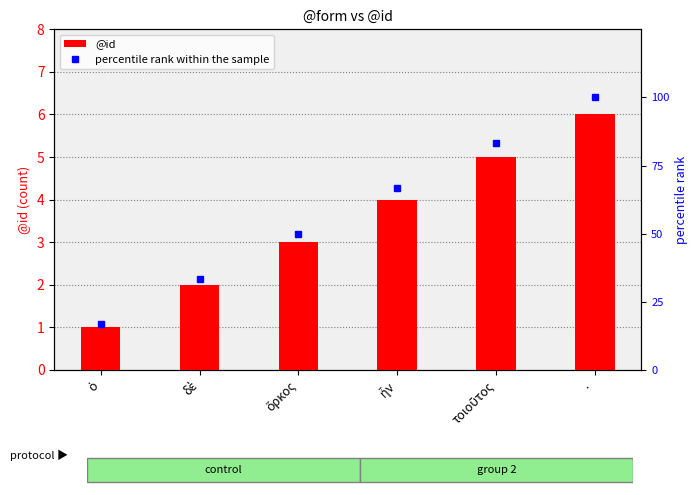

Reading left to right, extract all data points from this chart.

@id: 1.0	2.0	3.0	4.0	5.0	6.0
percentile rank within the sample: 16.7	33.3	50.0	66.7	83.3	100.0